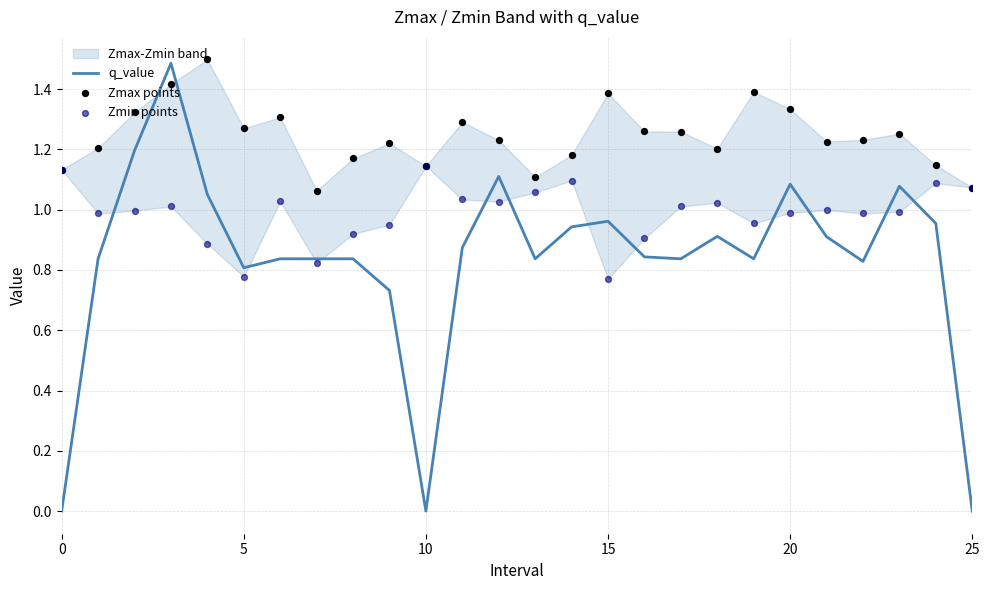

What is the highest value of the q_value series?

1.5